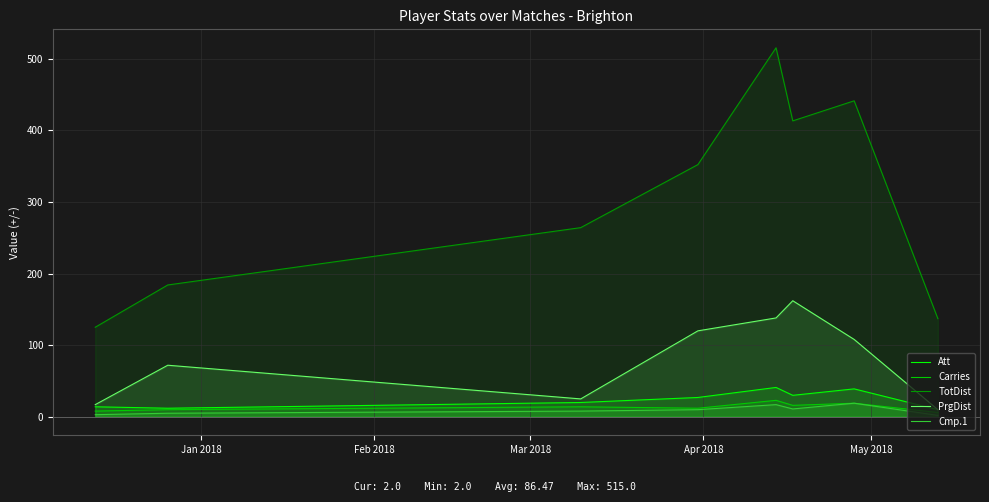

In TotDist, how many points are lower than both neighbors (excluding endpoints)?

1